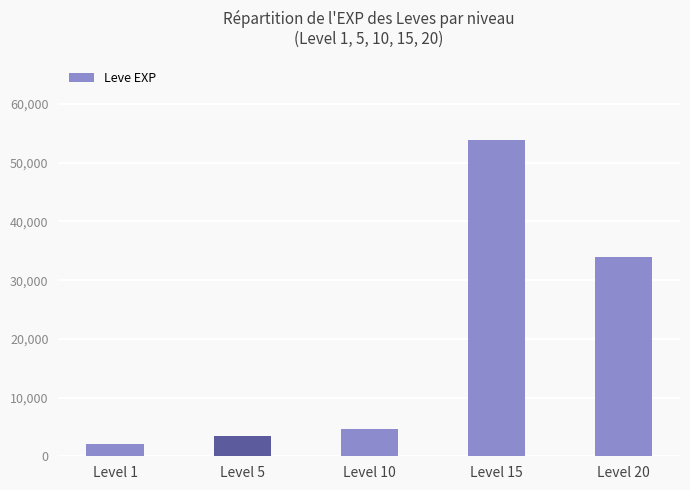

Reading left to right, extract all data points from this chart.

2063	3431	4610	53963	33898